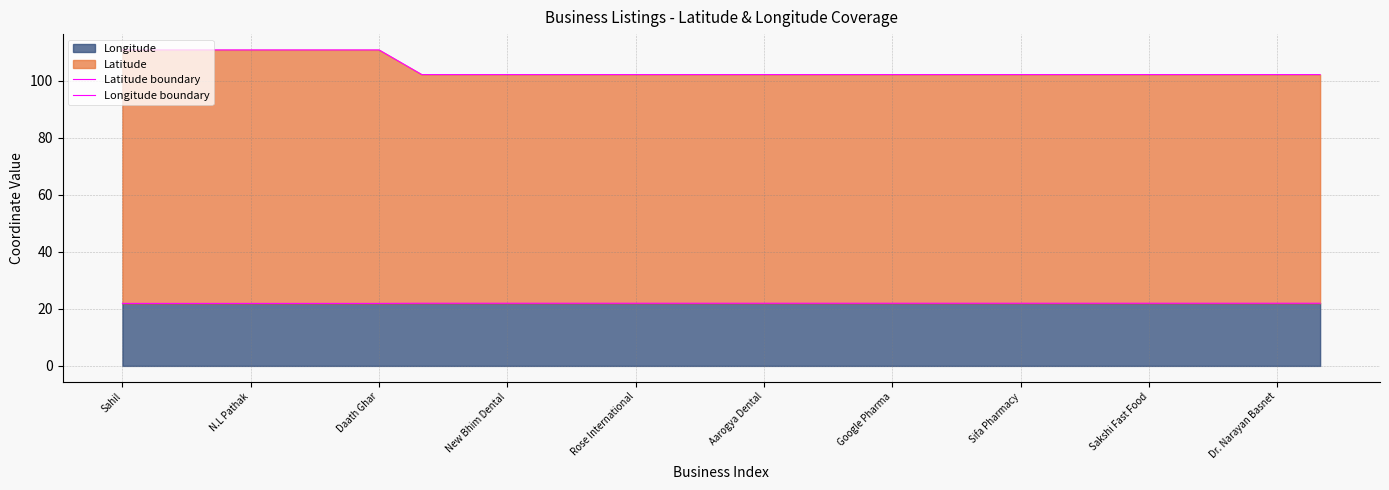

True or false: Latitude boundary and Longitude boundary intersect in this chart.

False